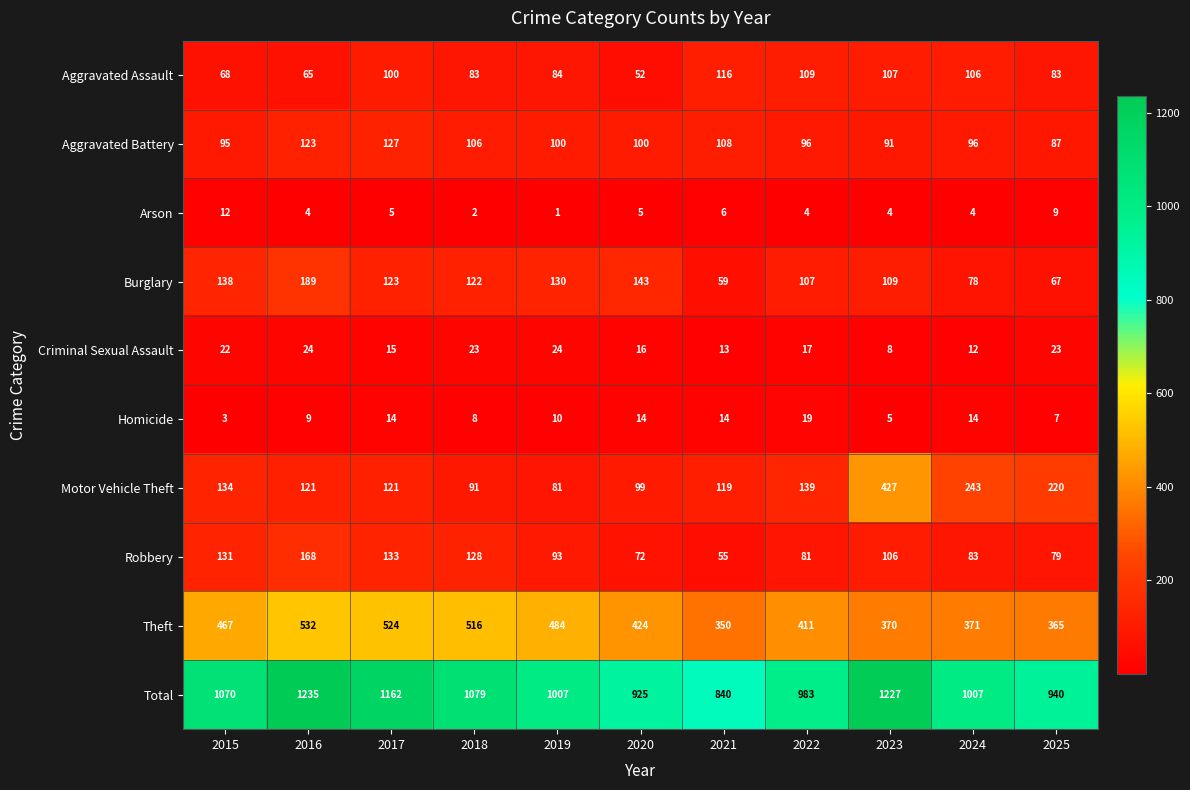

The value of Theft at 2015 is 467. True or false?

True